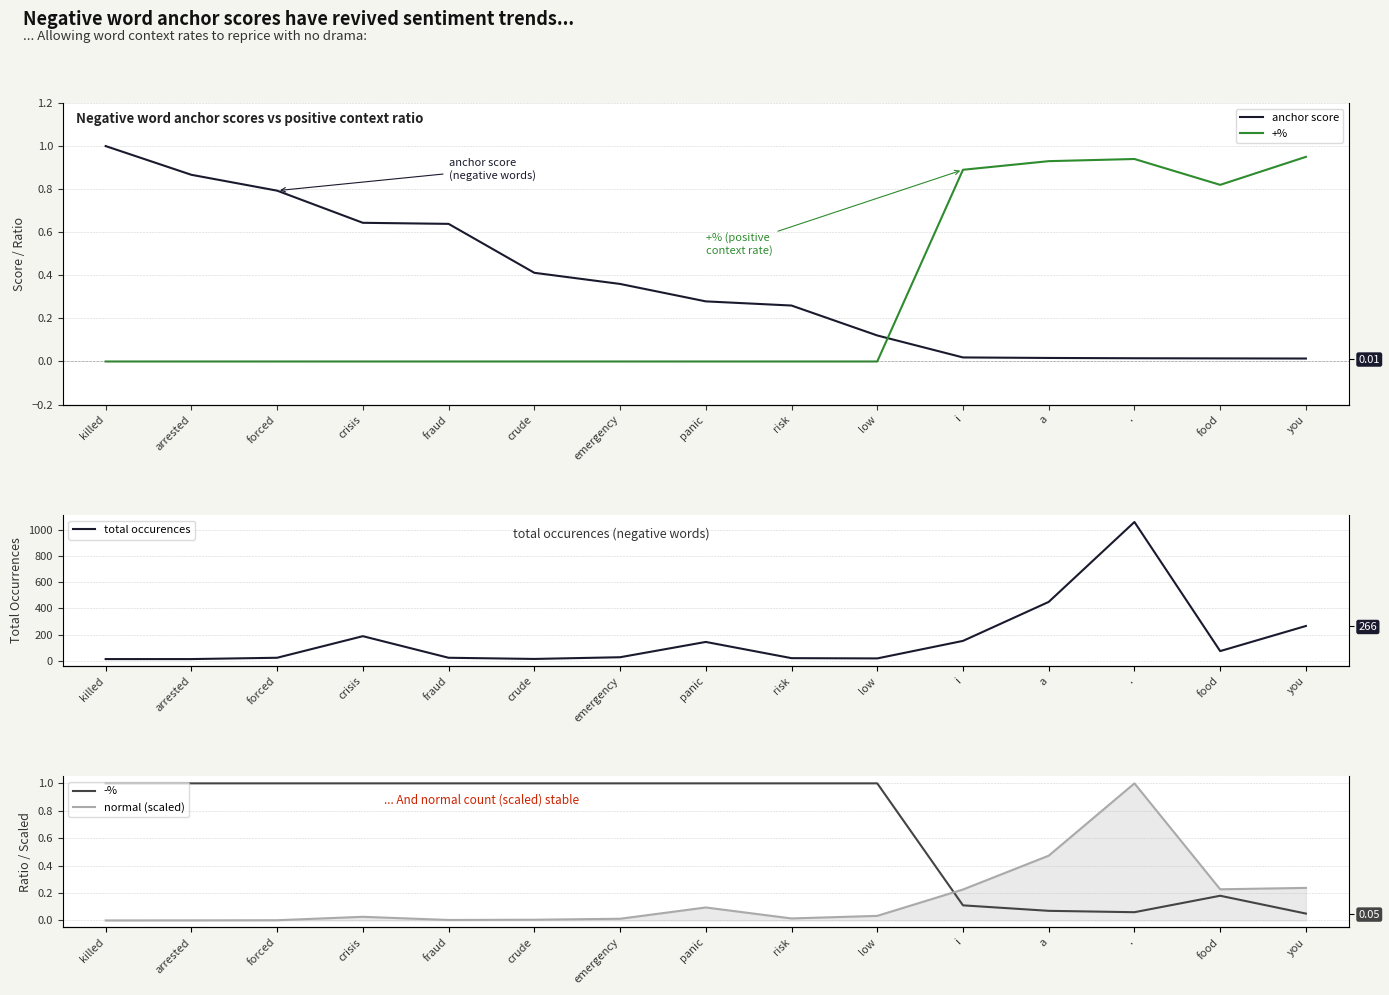

True or false: total occurences and normal (scaled) cross at least once.

False